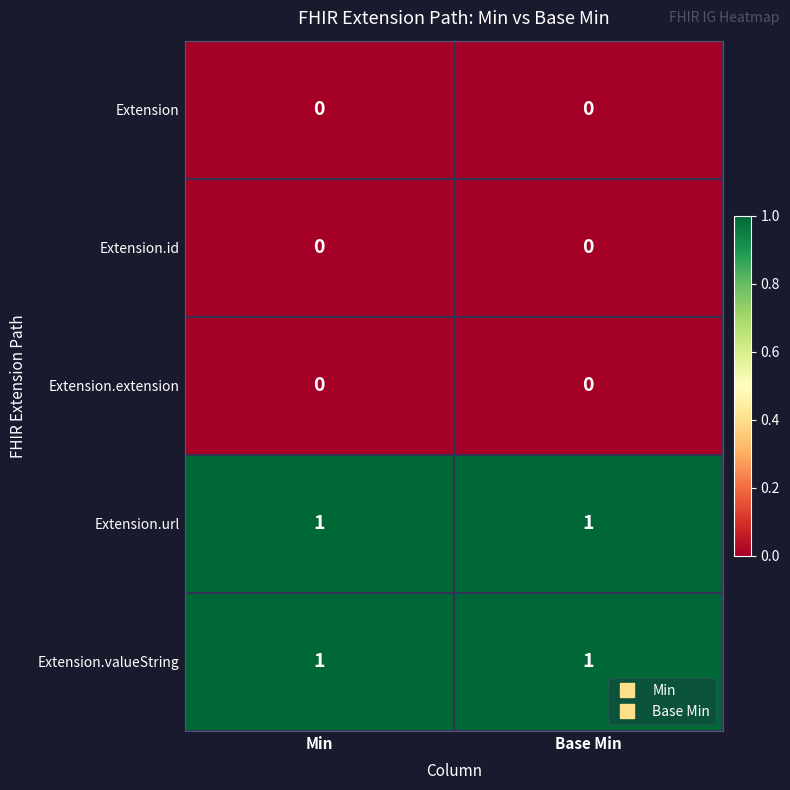

Reading left to right, list all the values displayed in this chart.

Extension: Min=0	Base Min=0
Extension.id: Min=0	Base Min=0
Extension.extension: Min=0	Base Min=0
Extension.url: Min=1	Base Min=1
Extension.valueString: Min=1	Base Min=1